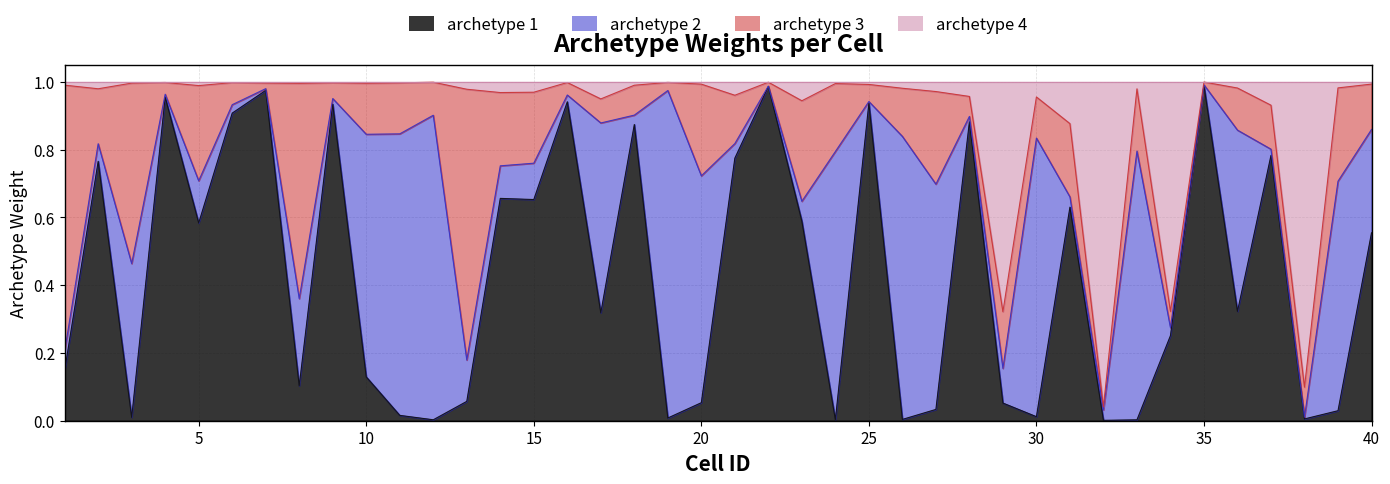

At which label does archetype 4 reach its minimum?

32